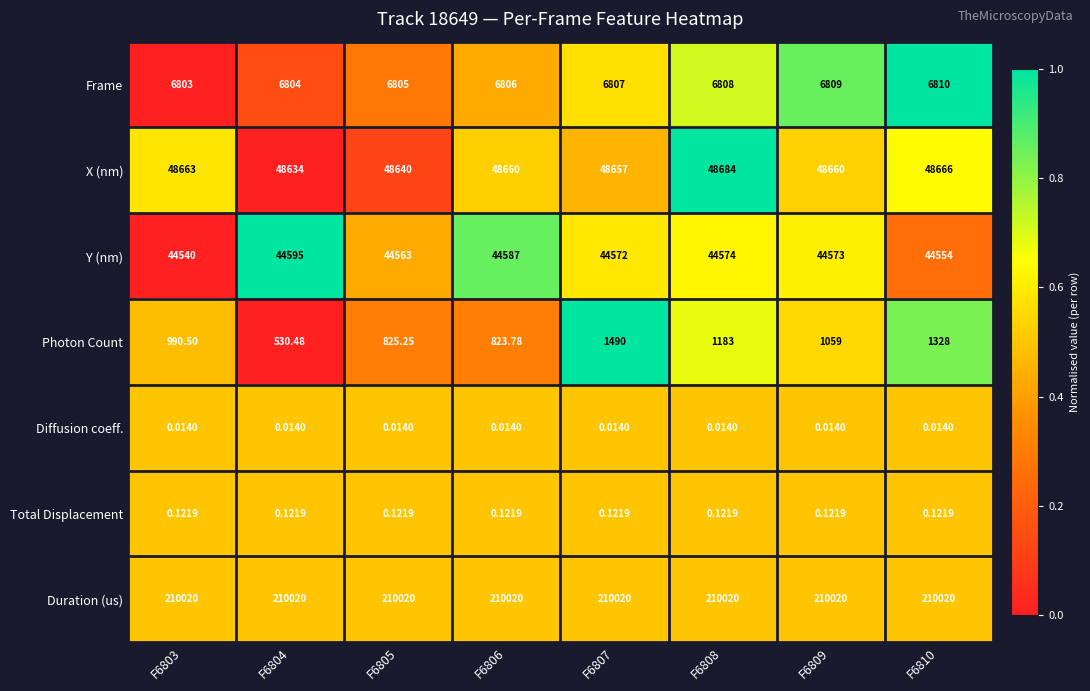

At F6807, list the series in order from smallest to largest.

Diffusion coeff., Total Displacement, Photon Count, Frame, Y (nm), X (nm), Duration (us)